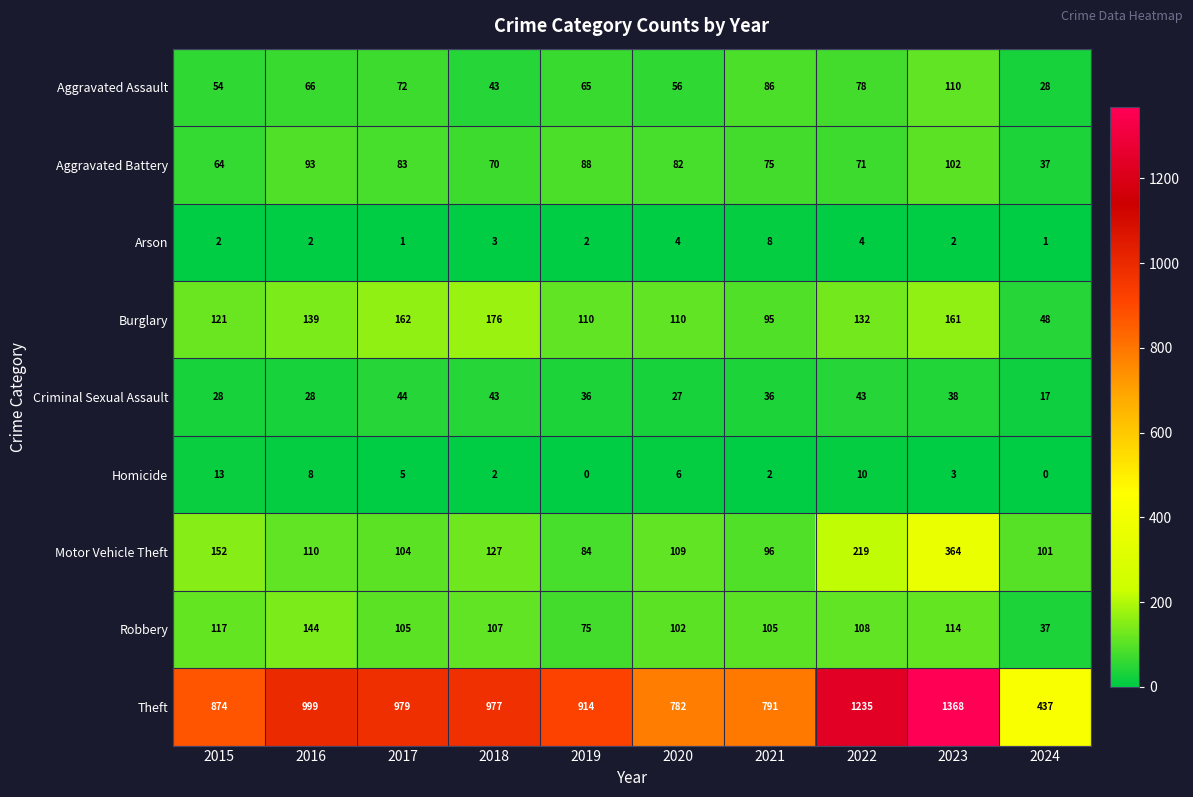

The value of Robbery at 2016 is 30. True or false?

False